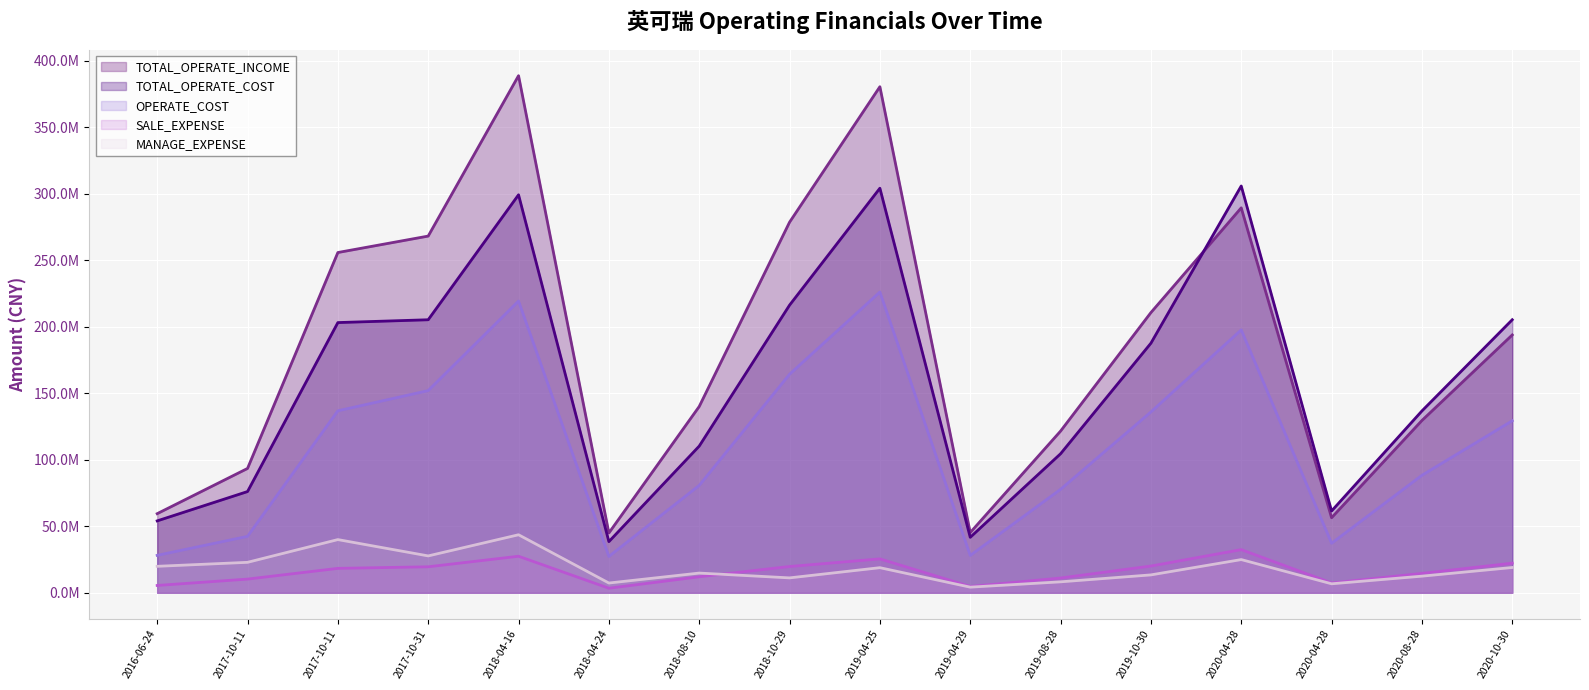

True or false: OPERATE_COST (line) has a value of 137542524.7 at 2020-04-28.

False